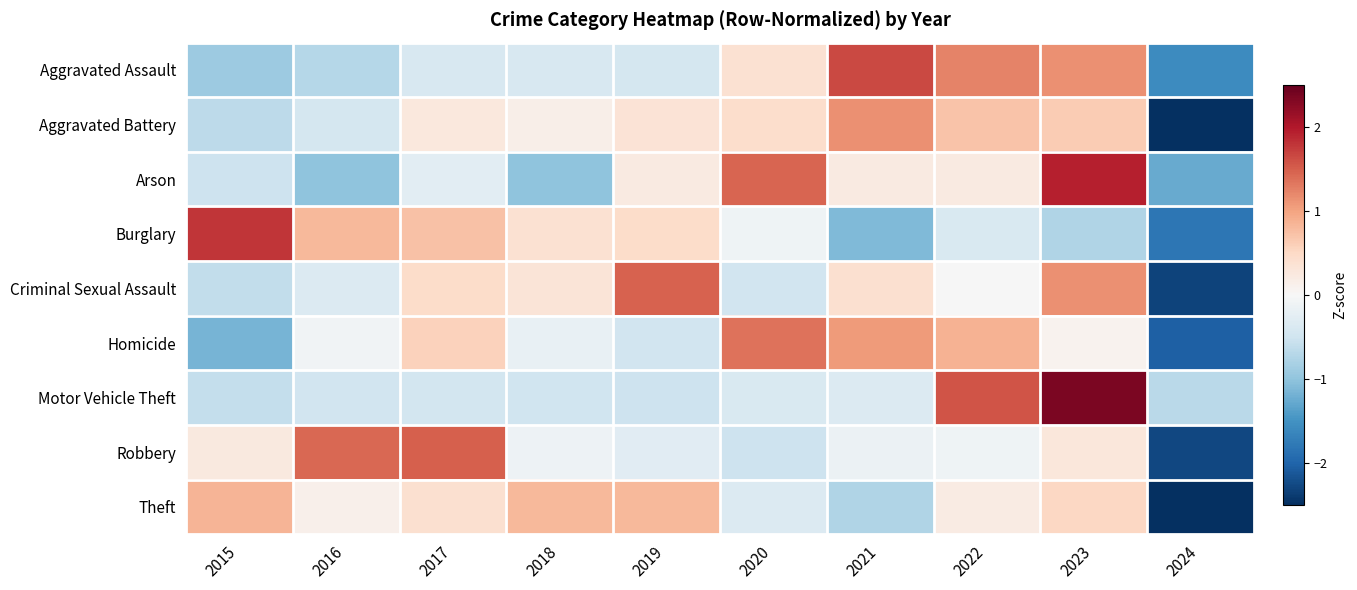

Reading left to right, what are all the values shown in this chart?

Aggravated Assault: 2015=-0.9	2016=-0.7	2017=-0.4	2018=-0.4	2019=-0.4	2020=0.4	2021=1.7	2022=1.2	2023=1.1	2024=-1.6
Aggravated Battery: 2015=-0.7	2016=-0.4	2017=0.3	2018=0.1	2019=0.3	2020=0.4	2021=1.1	2022=0.7	2023=0.6	2024=-2.6
Arson: 2015=-0.5	2016=-1.0	2017=-0.3	2018=-1.0	2019=0.2	2020=1.5	2021=0.2	2022=0.2	2023=1.9	2024=-1.3
Burglary: 2015=1.8	2016=0.8	2017=0.7	2018=0.4	2019=0.5	2020=-0.1	2021=-1.1	2022=-0.4	2023=-0.8	2024=-1.8
Criminal Sexual Assault: 2015=-0.6	2016=-0.4	2017=0.5	2018=0.3	2019=1.5	2020=-0.5	2021=0.4	2022=-0.0	2023=1.1	2024=-2.3
Homicide: 2015=-1.2	2016=-0.1	2017=0.6	2018=-0.2	2019=-0.5	2020=1.4	2021=1.1	2022=0.9	2023=0.1	2024=-2.0
Motor Vehicle Theft: 2015=-0.6	2016=-0.5	2017=-0.4	2018=-0.5	2019=-0.5	2020=-0.4	2021=-0.3	2022=1.6	2023=2.4	2024=-0.7
Robbery: 2015=0.2	2016=1.4	2017=1.5	2018=-0.1	2019=-0.3	2020=-0.5	2021=-0.1	2022=-0.1	2023=0.3	2024=-2.3
Theft: 2015=0.9	2016=0.1	2017=0.4	2018=0.8	2019=0.8	2020=-0.3	2021=-0.8	2022=0.2	2023=0.5	2024=-2.6